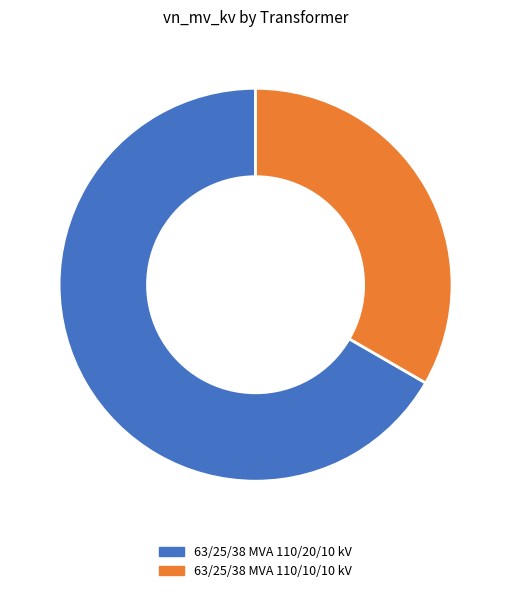

The 63/25/38 MVA 110/10/10 kV slice represents 20% of the pie. True or false?

False